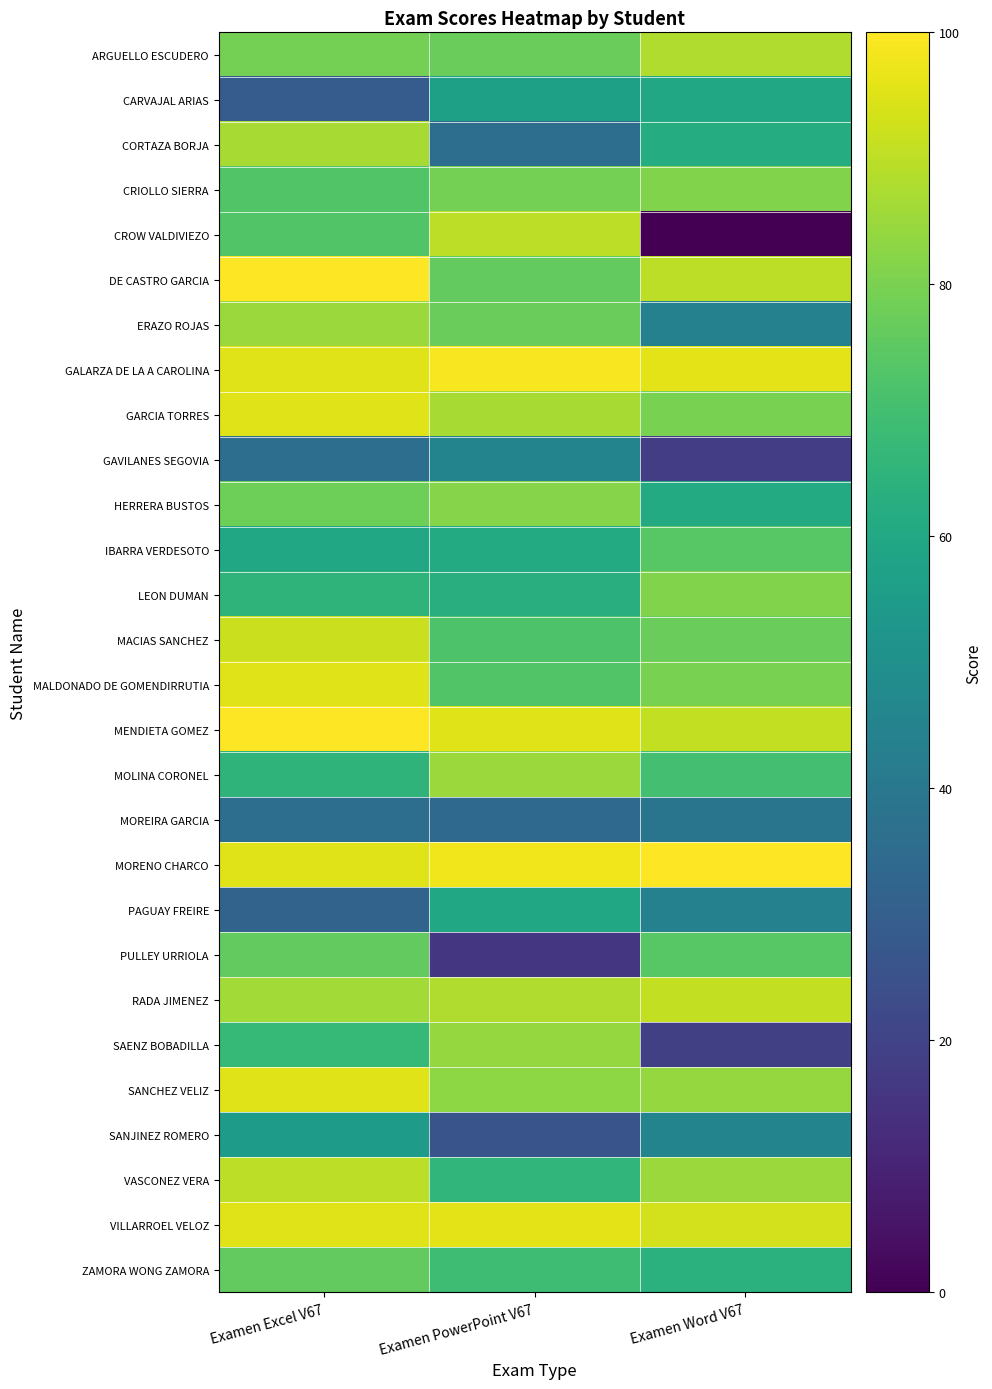

Between Examen Word V67 and Examen PowerPoint V67, which is larger?

Examen Word V67